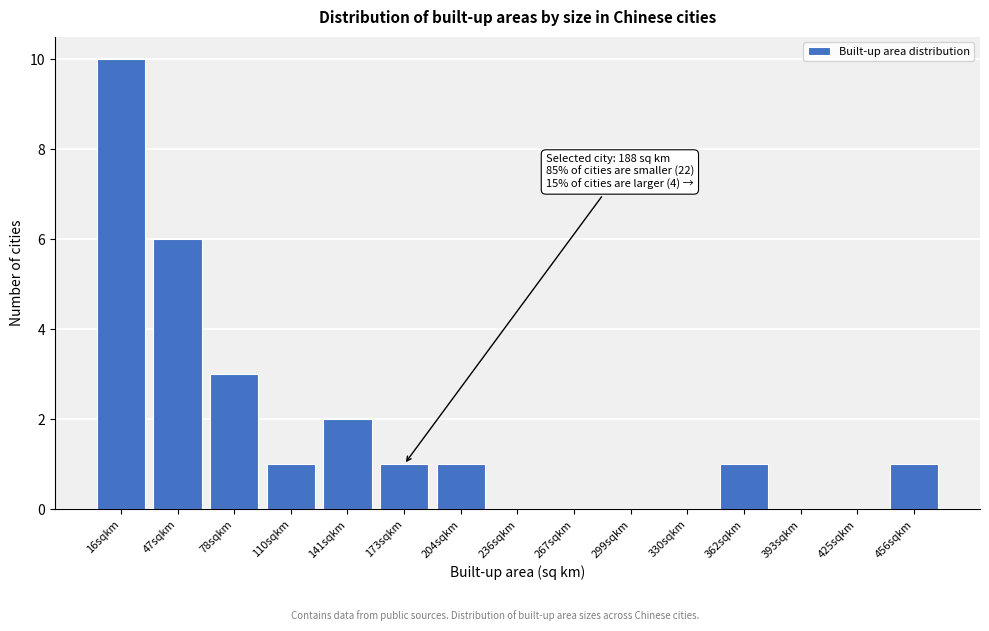

Reading left to right, extract all data points from this chart.

16sqkm=10	47sqkm=6	78sqkm=3	110sqkm=1	141sqkm=2	173sqkm=1	204sqkm=1	236sqkm=0	267sqkm=0	299sqkm=0	330sqkm=0	362sqkm=1	393sqkm=0	425sqkm=0	456sqkm=1